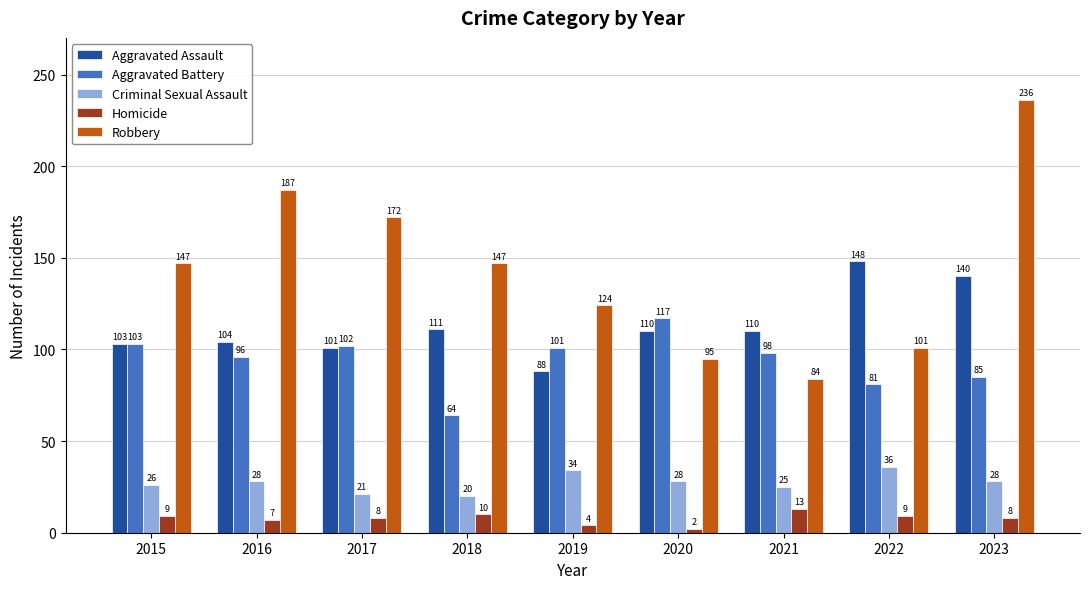

Reading left to right, transcribe all the data shown in this chart.

Aggravated Assault: 2015=103	2016=104	2017=101	2018=111	2019=88	2020=110	2021=110	2022=148	2023=140
Aggravated Battery: 2015=103	2016=96	2017=102	2018=64	2019=101	2020=117	2021=98	2022=81	2023=85
Criminal Sexual Assault: 2015=26	2016=28	2017=21	2018=20	2019=34	2020=28	2021=25	2022=36	2023=28
Homicide: 2015=9	2016=7	2017=8	2018=10	2019=4	2020=2	2021=13	2022=9	2023=8
Robbery: 2015=147	2016=187	2017=172	2018=147	2019=124	2020=95	2021=84	2022=101	2023=236